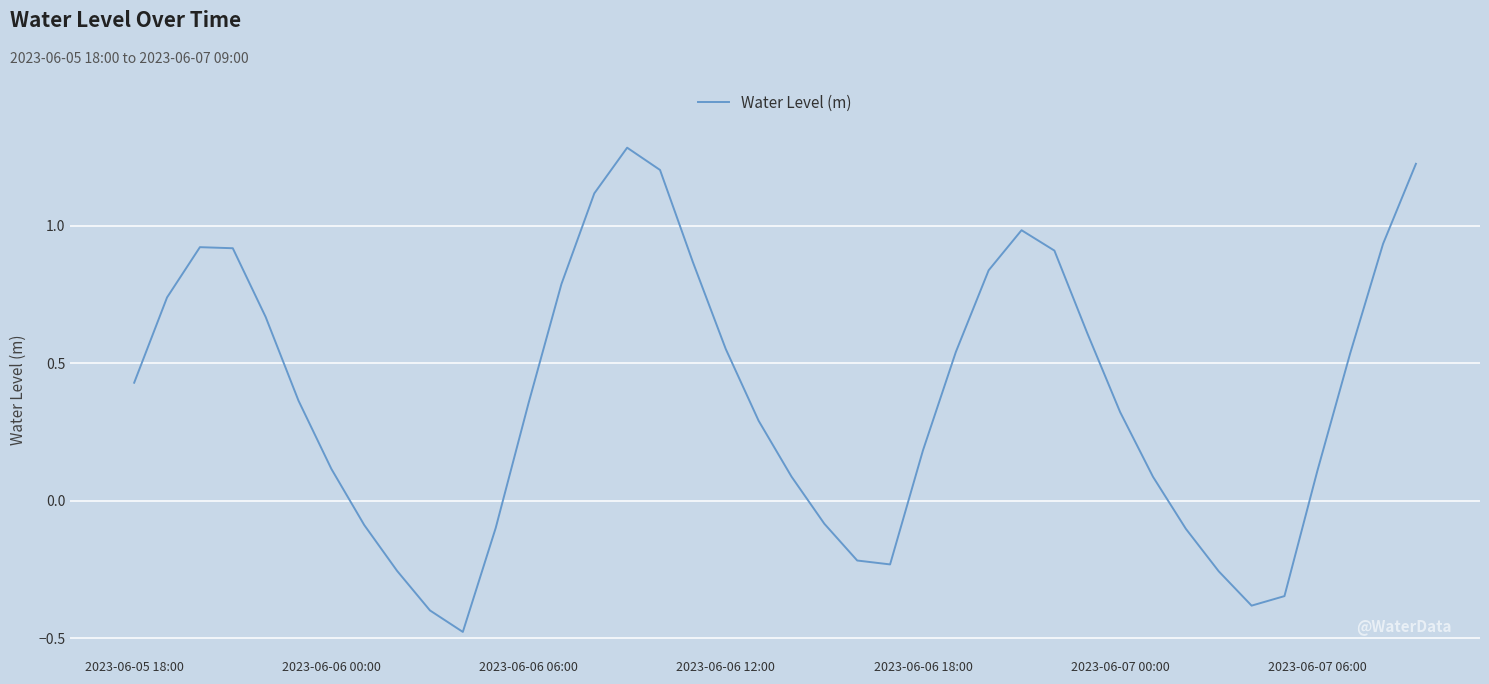

What is the greatest value displayed?

1.3